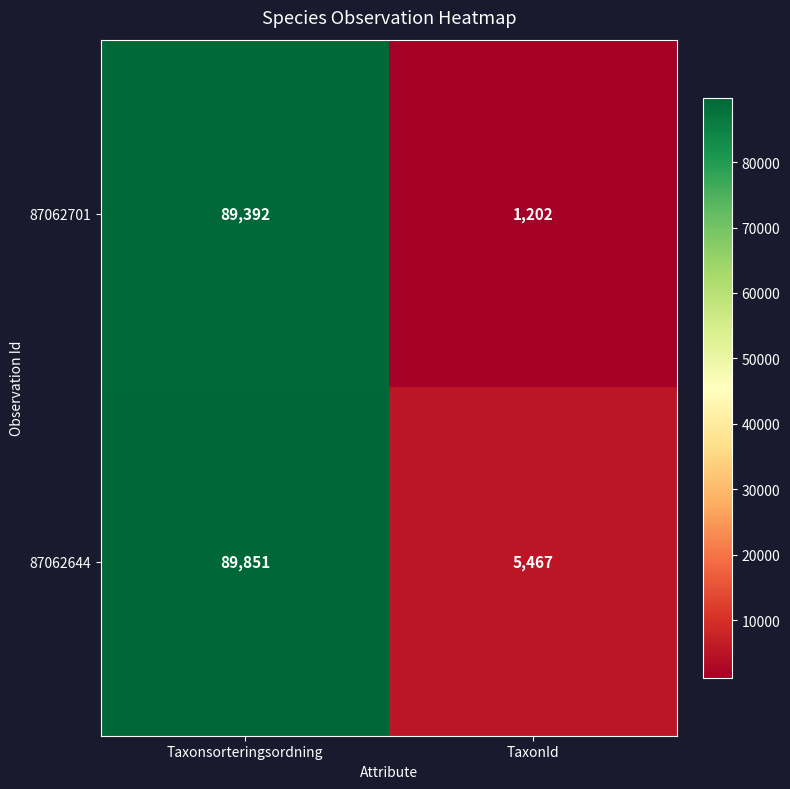

Rank the series at TaxonId from highest to lowest value.

87062644, 87062701